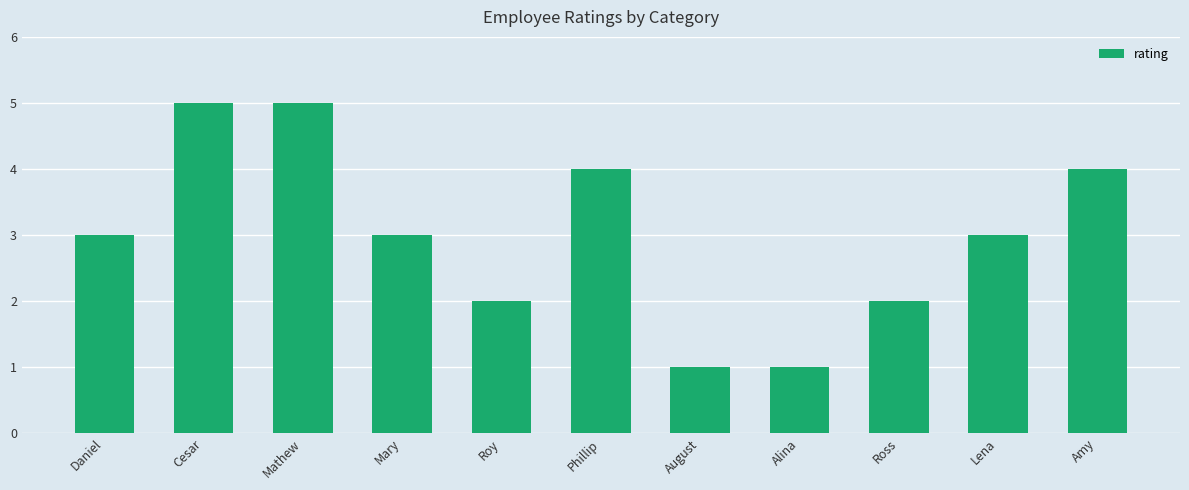

Reading left to right, transcribe all the data shown in this chart.

Daniel=3	Cesar=5	Mathew=5	Mary=3	Roy=2	Phillip=4	August=1	Alina=1	Ross=2	Lena=3	Amy=4